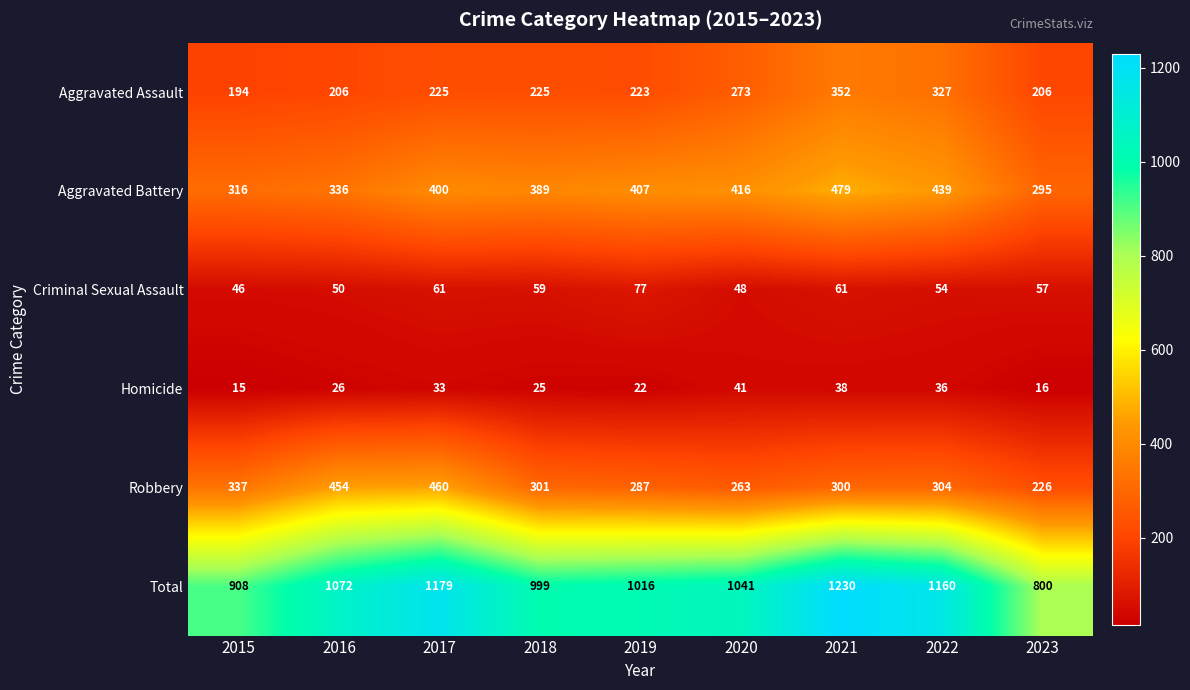

How many categories are shown in the chart?

9